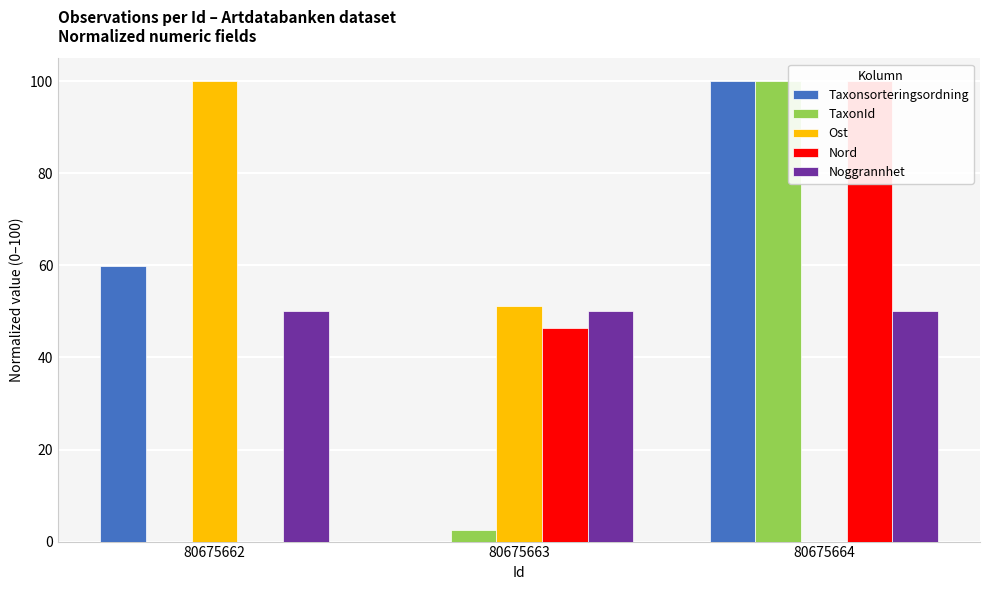

Which series changed the most between 80675663 and 80675664?

Taxonsorteringsordning